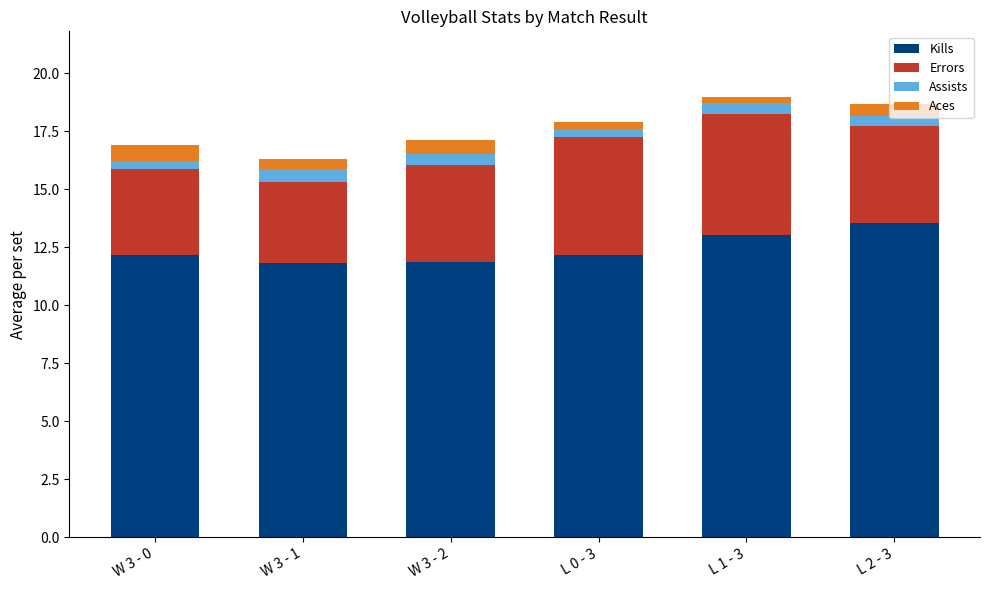

The value of Kills at L 0 - 3 is 16.4. True or false?

False